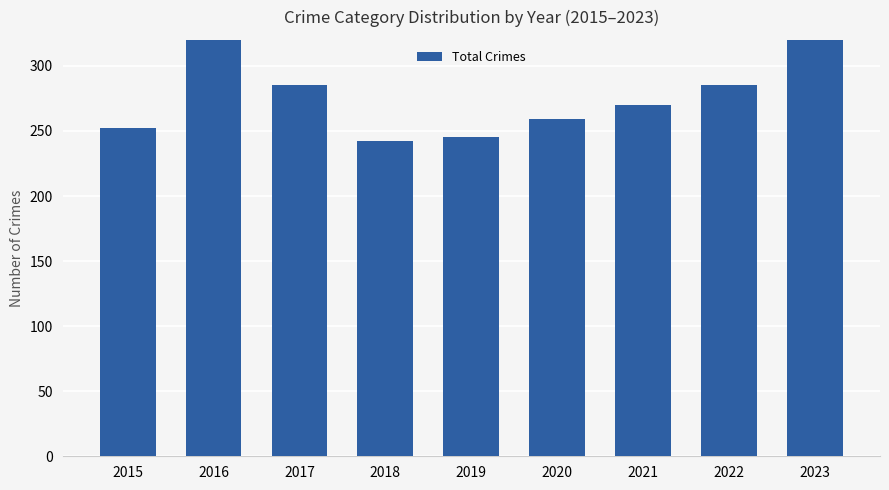

What is the sum of the values at 2021 and 2016?

592